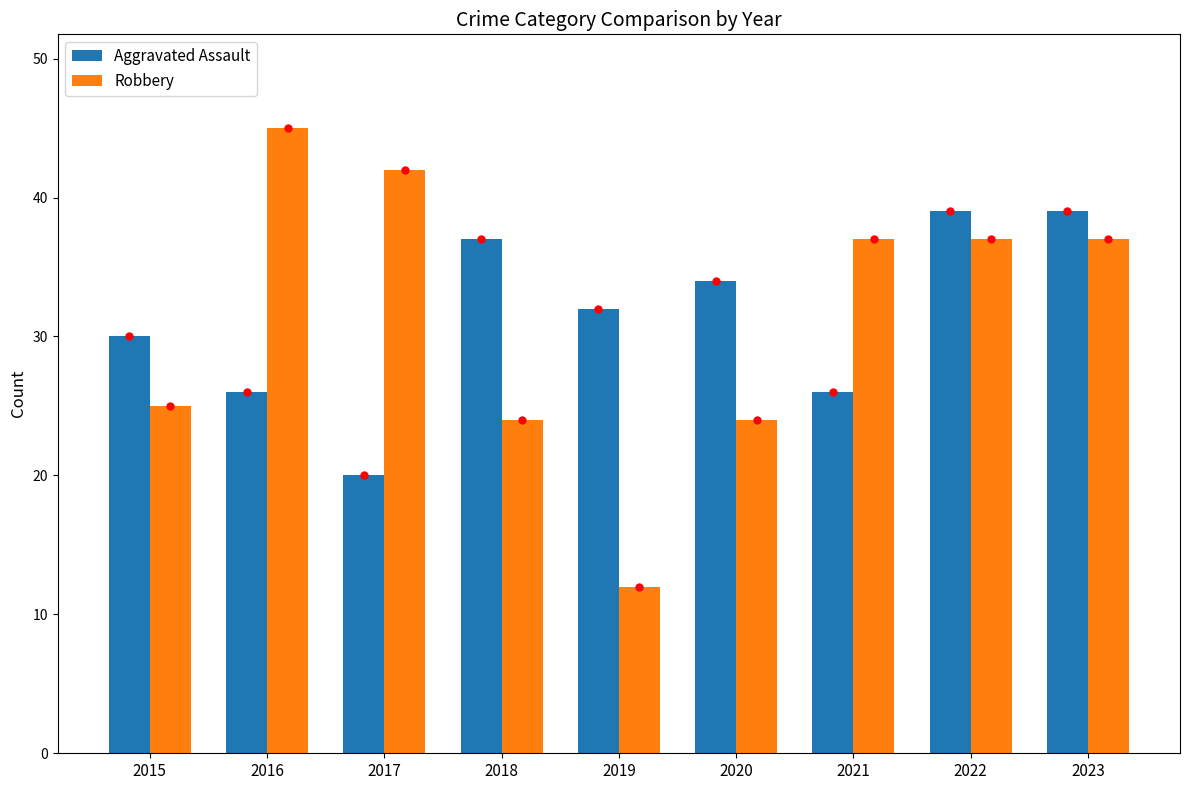

At which label does Robbery first exceed 37?

2016